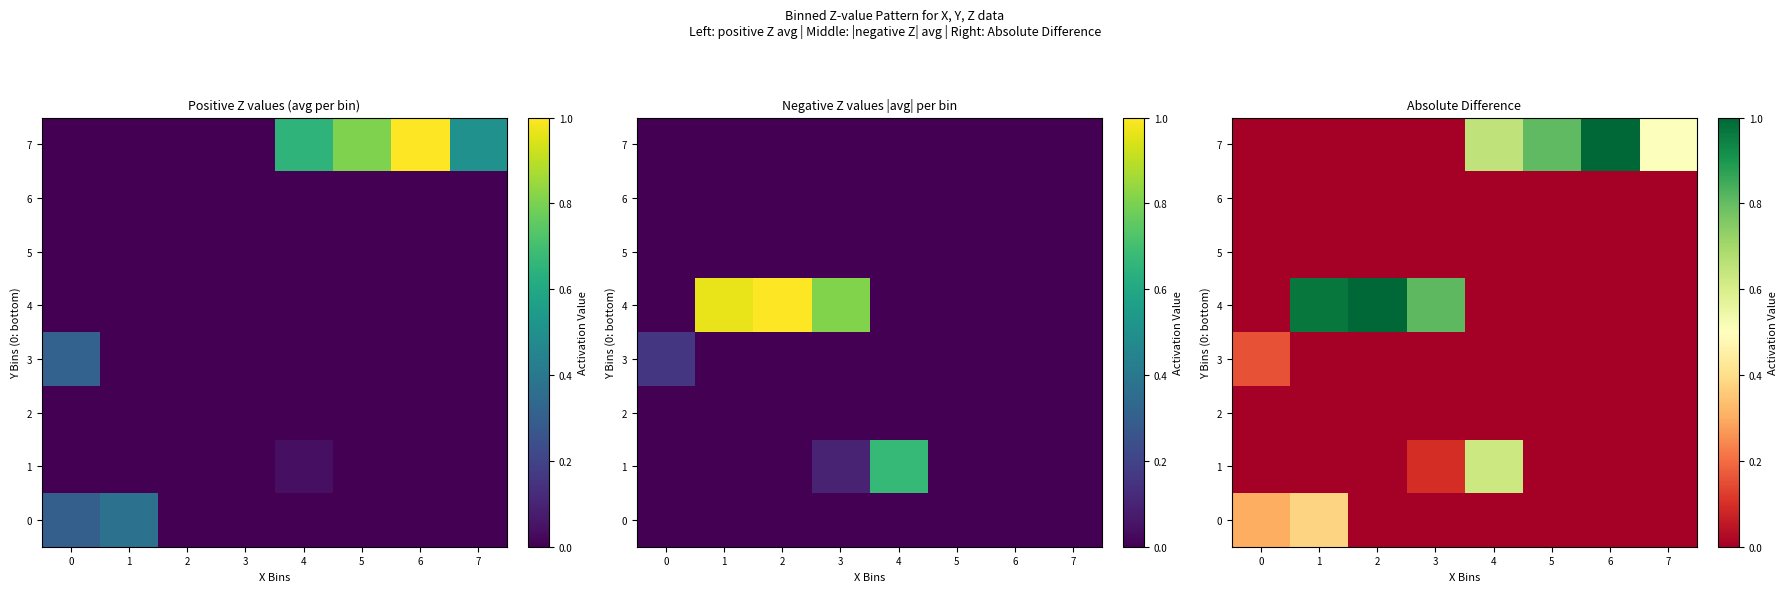

How many categories are shown in the chart?

8